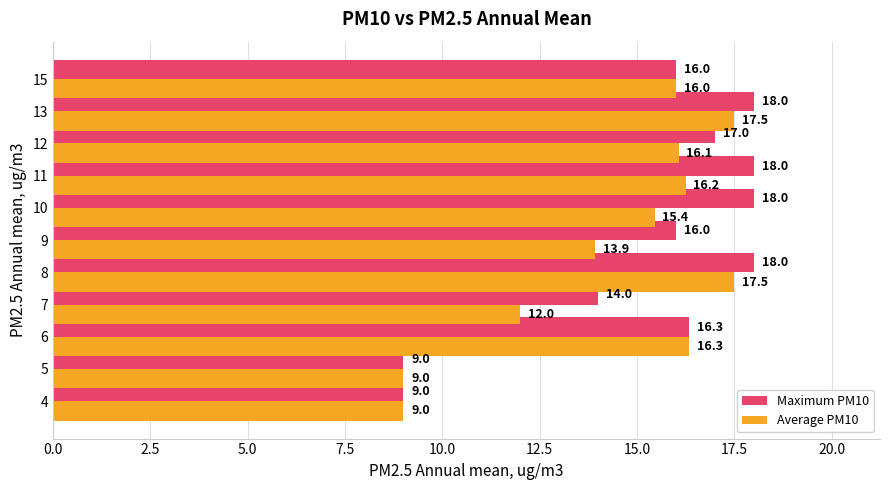

List the series in order of their peak value, highest first.

Maximum PM10, Average PM10